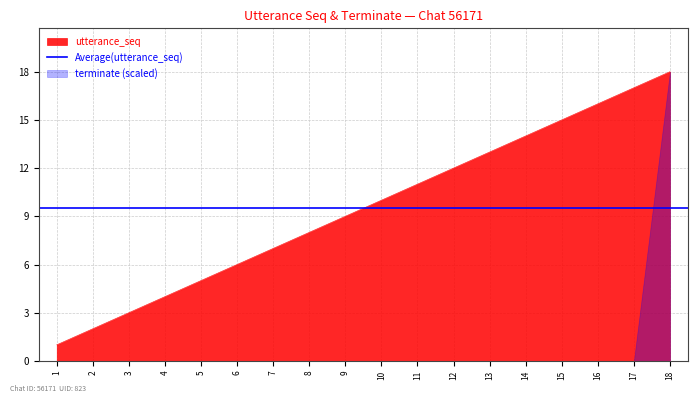

What is the value of the 16th point from the left?

16